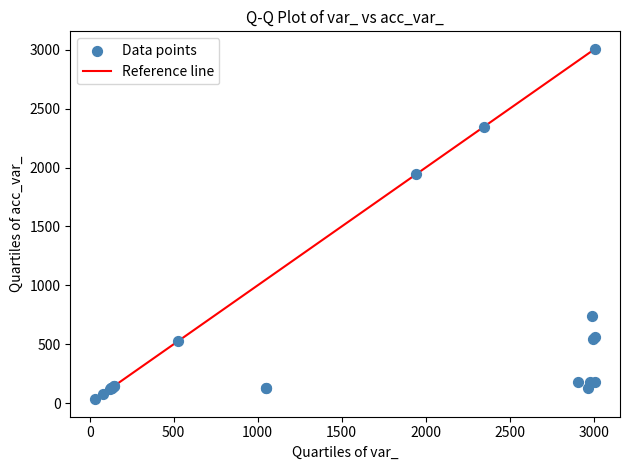

What Y value in the scatter plot is closest to 1520?

1944